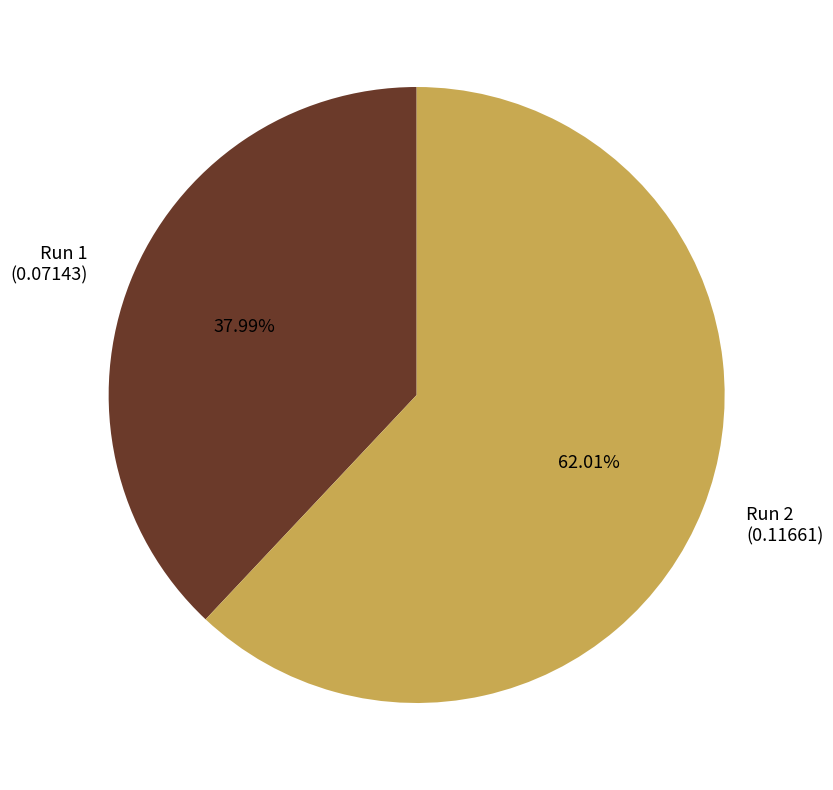

True or false: Run 1 accounts for 49% of the total.

False